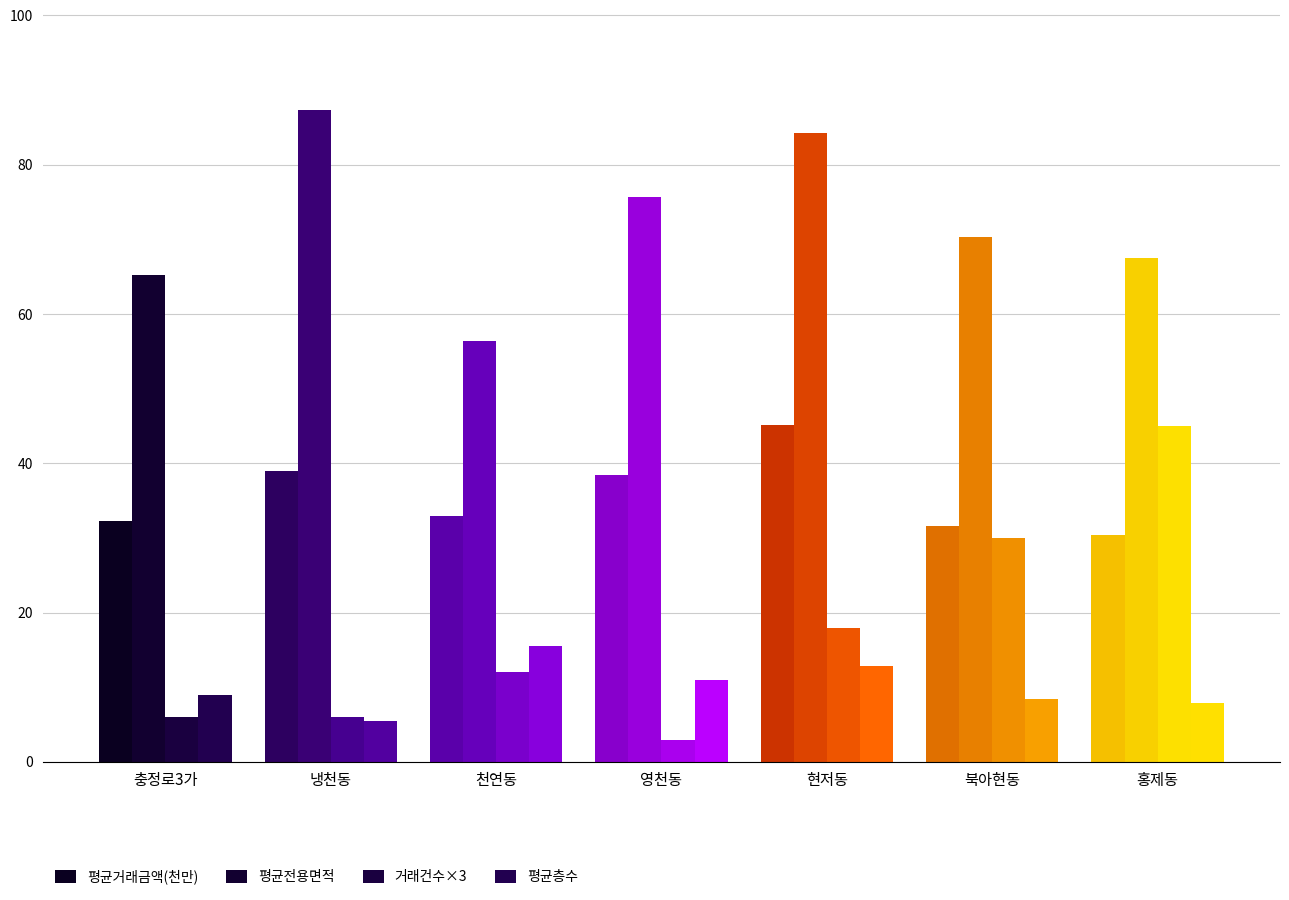

Is it true that 평균거래금액(천만) equals 21.9 at 냉천동?

False